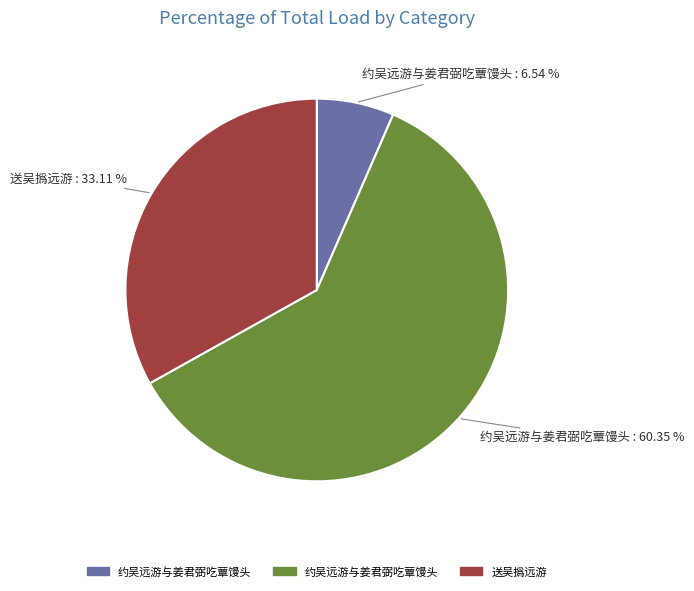

Is there any slice that represents more than half of the pie?

Yes